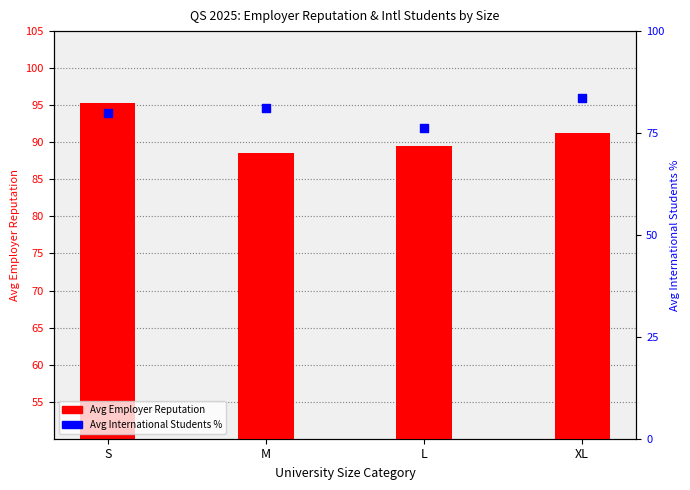

What are all the series names shown in the legend?

Avg Employer Reputation, Avg International Students %